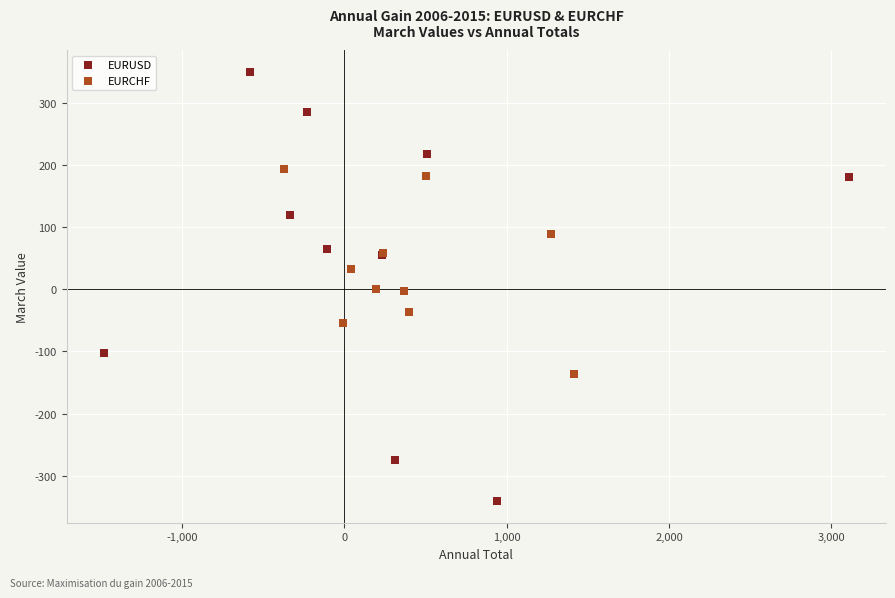

Which series has the largest Y range (max minus min)?

EURUSD